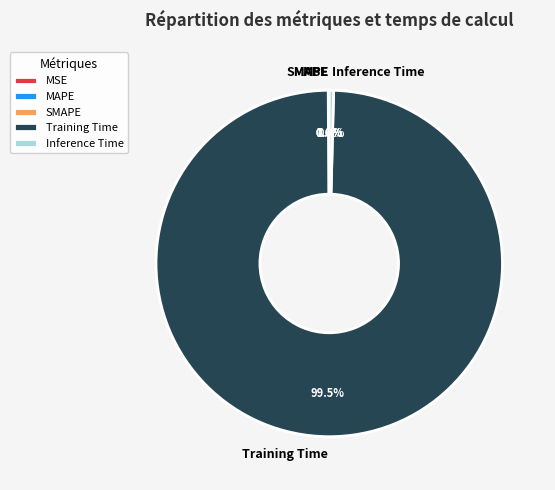

Which has a higher value, Training Time or Inference Time?

Training Time